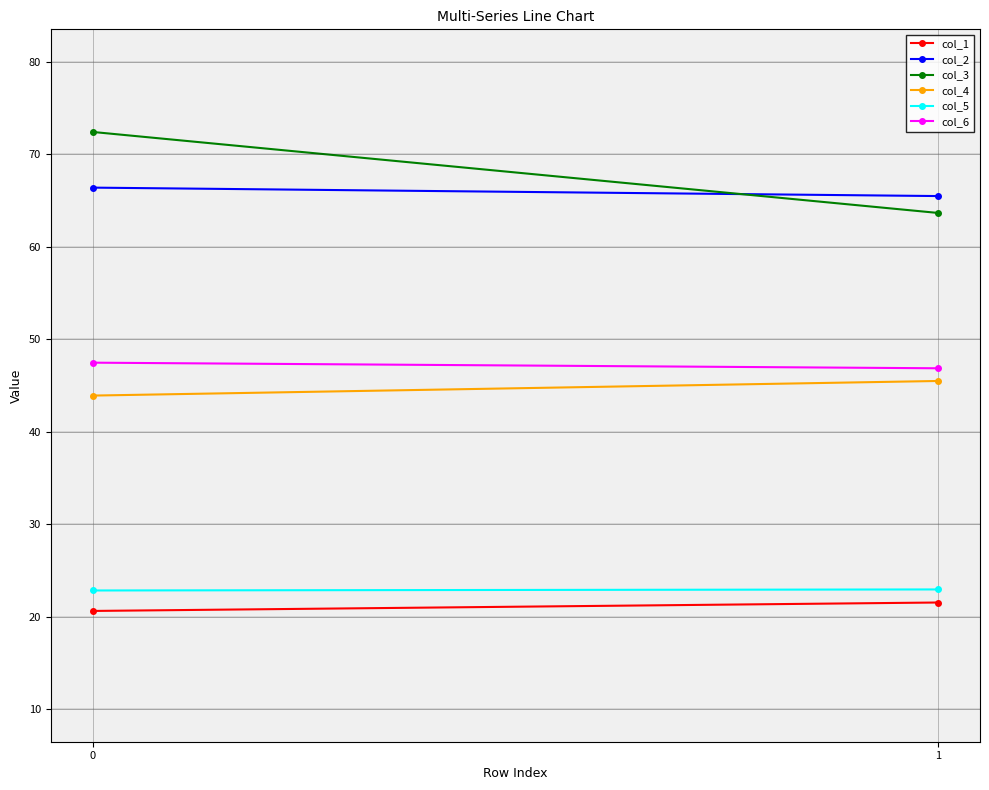

What is the lowest value of the col_2 series?

65.5